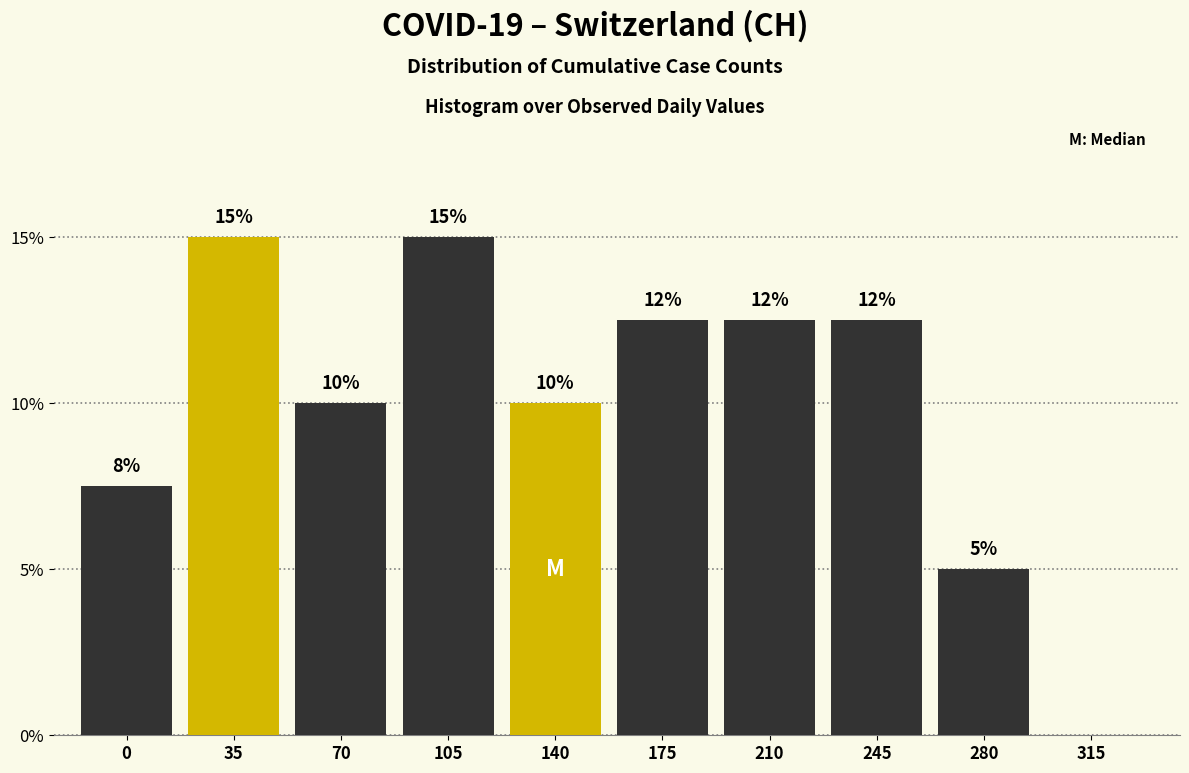

Between 315 and 105, which is larger?

105